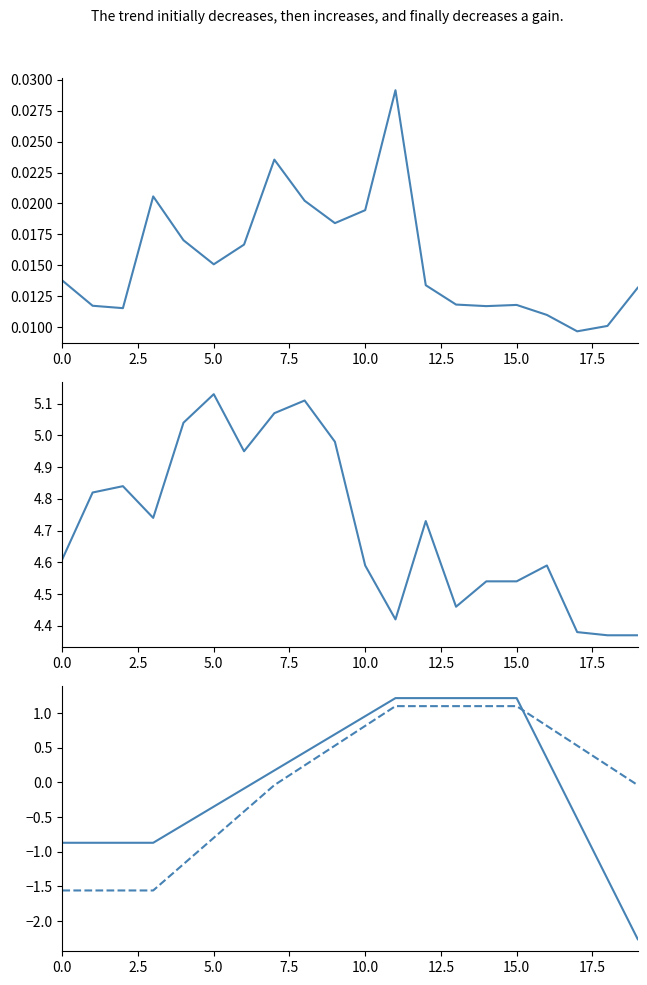

Which category has the highest value in the E12 series?

11